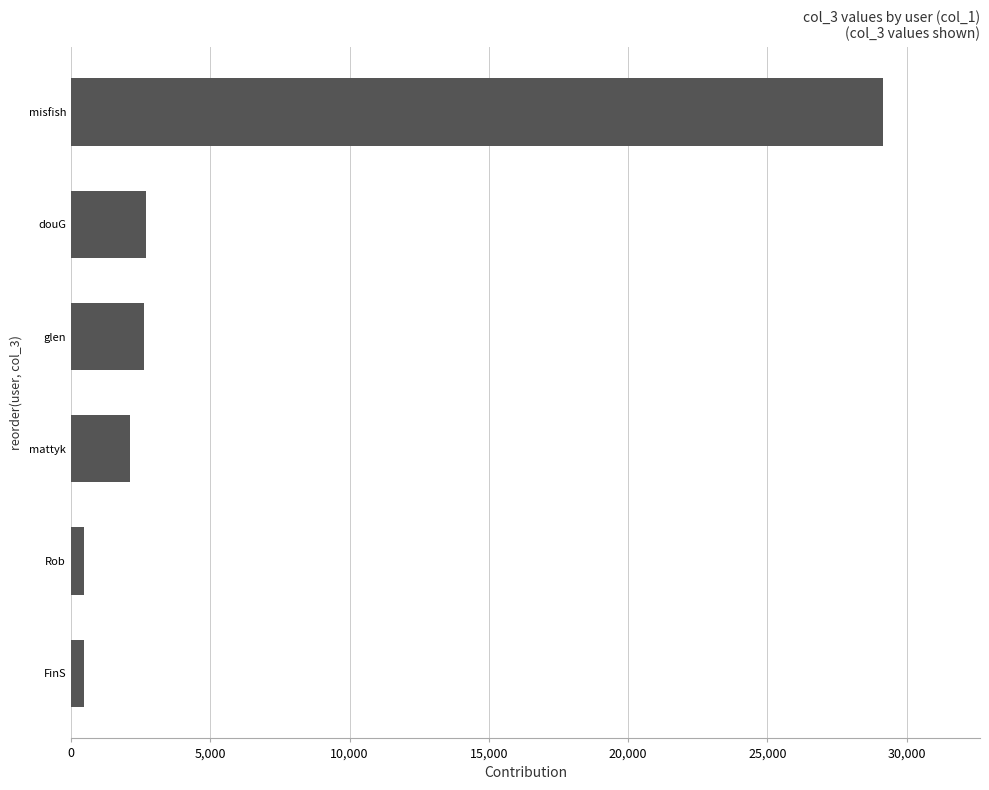

Which has a higher value, FinS or douG?

douG